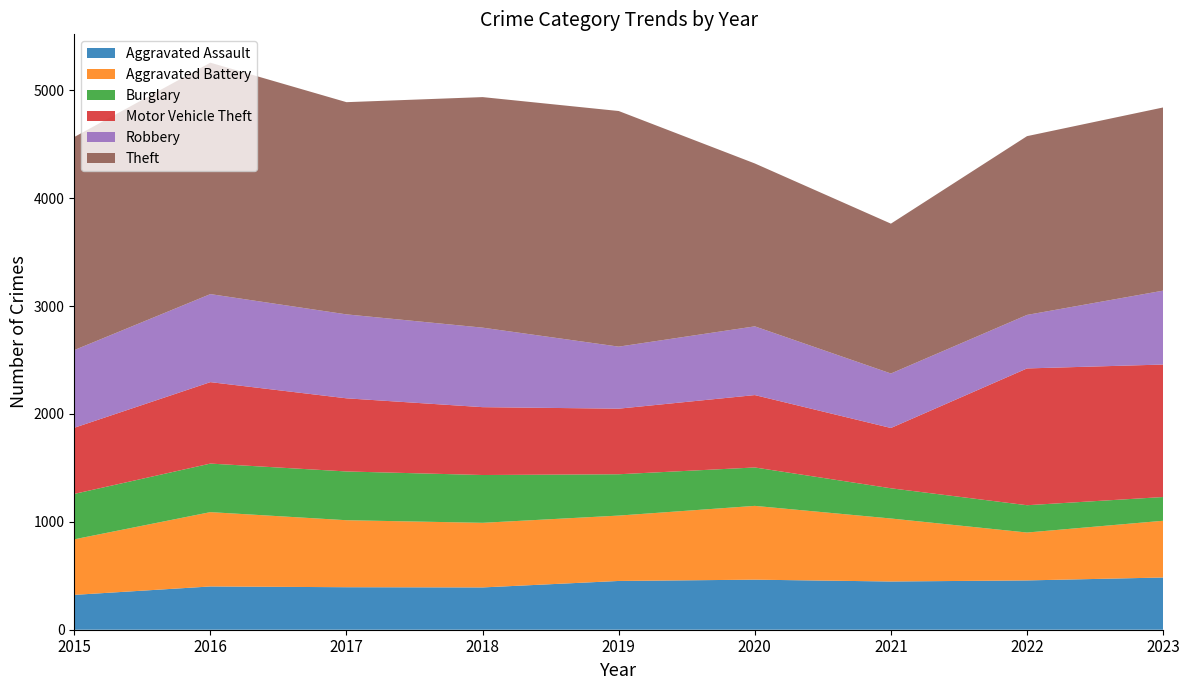

Reading left to right, list all the values displayed in this chart.

Aggravated Assault: 2015=323	2016=401	2017=394	2018=392	2019=452	2020=464	2021=447	2022=457	2023=484
Aggravated Battery: 2015=515	2016=689	2017=621	2018=599	2019=606	2020=684	2021=584	2022=444	2023=526
Burglary: 2015=421	2016=450	2017=452	2018=443	2019=383	2020=356	2021=280	2022=253	2023=220
Motor Vehicle Theft: 2015=613	2016=755	2017=678	2018=629	2019=608	2020=671	2021=559	2022=1268	2023=1228
Robbery: 2015=720	2016=816	2017=778	2018=737	2019=575	2020=637	2021=505	2022=496	2023=685
Theft: 2015=1975	2016=2145	2017=1967	2018=2137	2019=2184	2020=1510	2021=1389	2022=1657	2023=1698